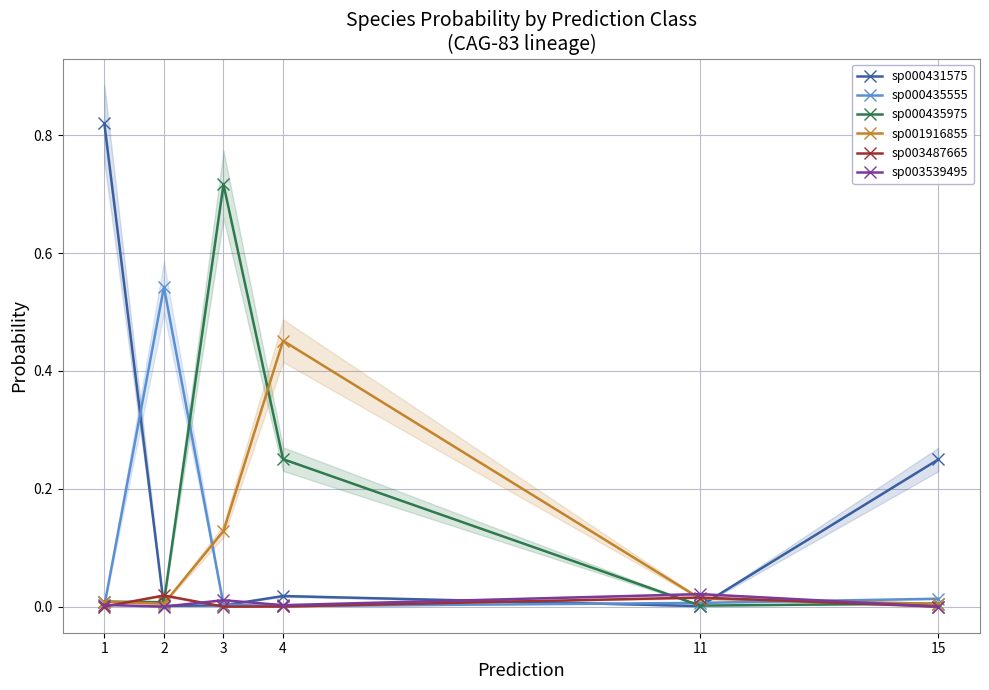

Reading left to right, transcribe all the data shown in this chart.

sp000431575: 1=0.8	2=0.0	3=0.0	4=0.0	11=0.0	15=0.2
sp000435555: 1=0.0	2=0.5	3=0.0	4=0.0	11=0.0	15=0.0
sp000435975: 1=0.0	2=0.0	3=0.7	4=0.3	11=0.0	15=0.0
sp001916855: 1=0.0	2=0.0	3=0.1	4=0.5	11=0.0	15=0.0
sp003487665: 1=0.0	2=0.0	3=0.0	4=0.0	11=0.0	15=0.0
sp003539495: 1=0.0	2=0.0	3=0.0	4=0.0	11=0.0	15=0.0